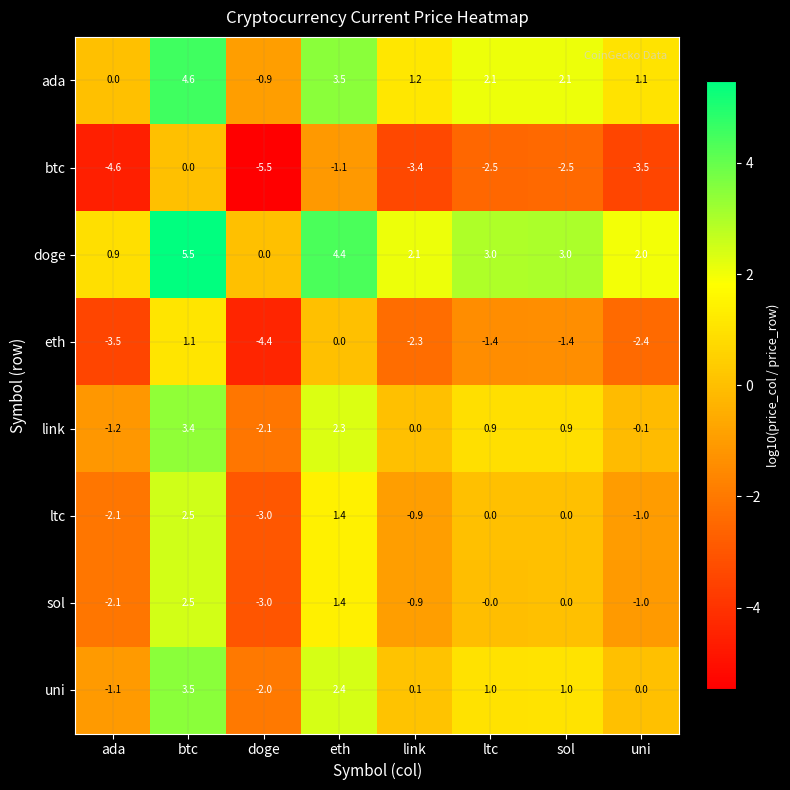

At how many categories does at least one series exceed -1?

8